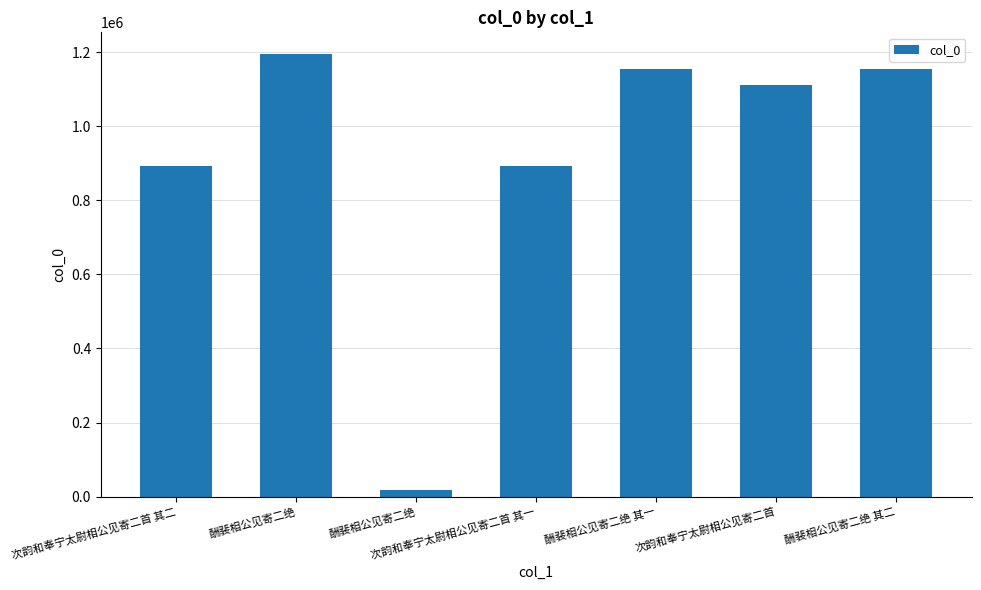

Are the bars horizontal?

No